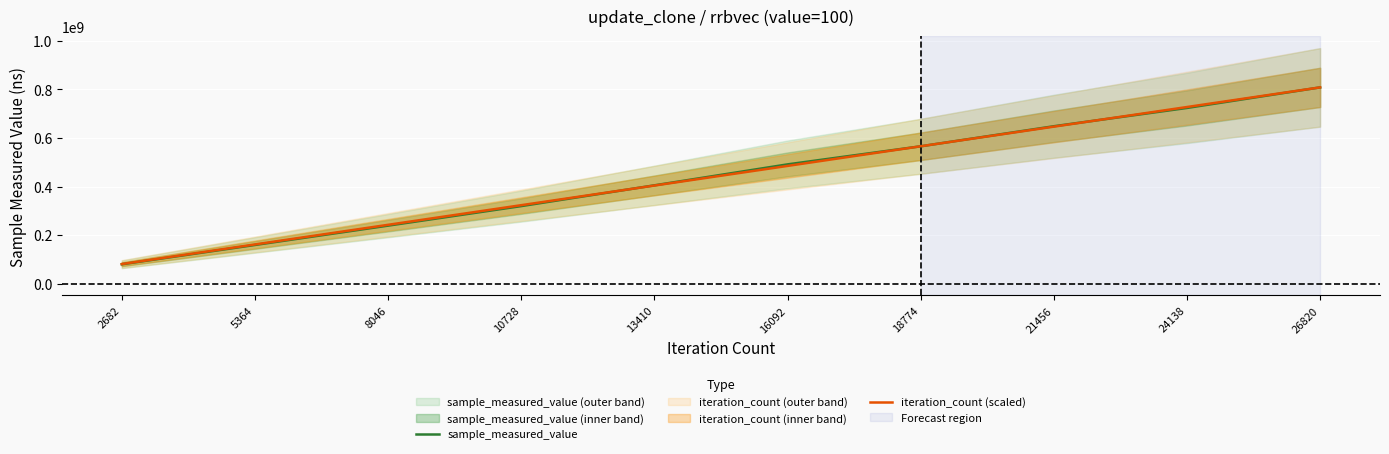

Count the number of data series in this chart.

2